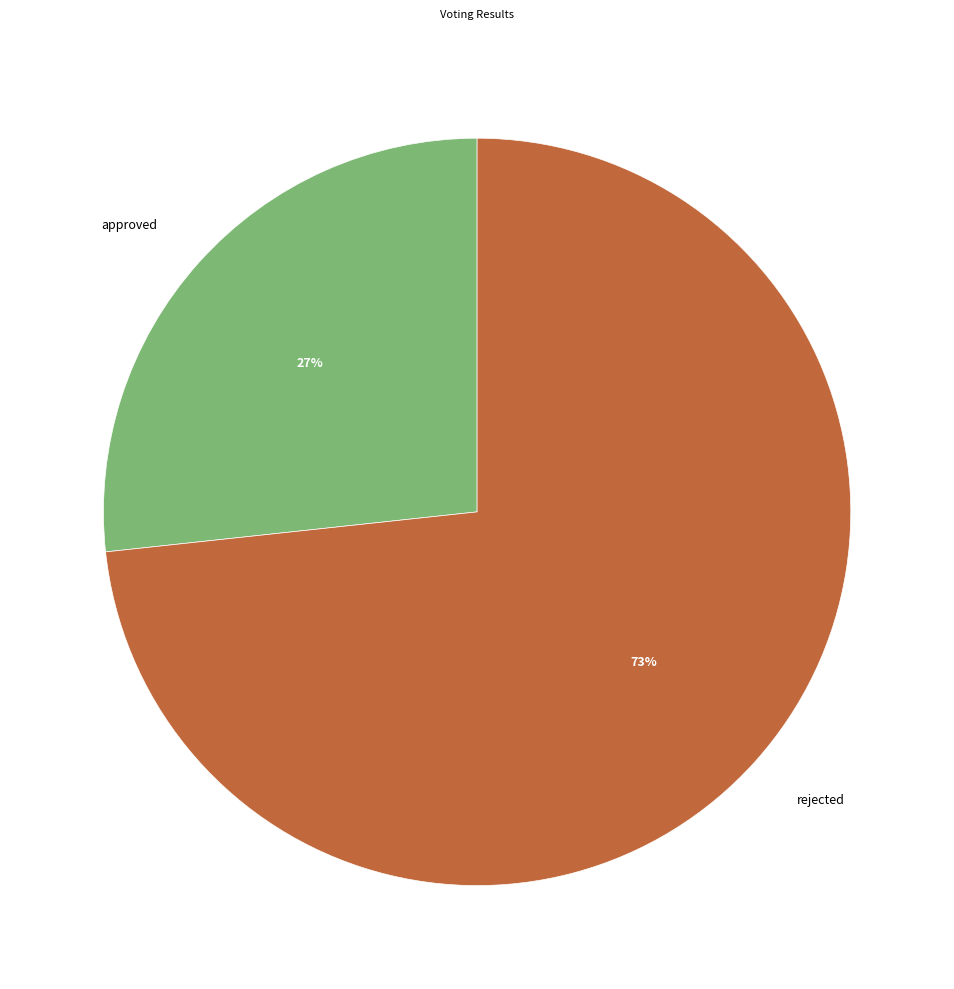

The rejected slice represents 73% of the pie. True or false?

True